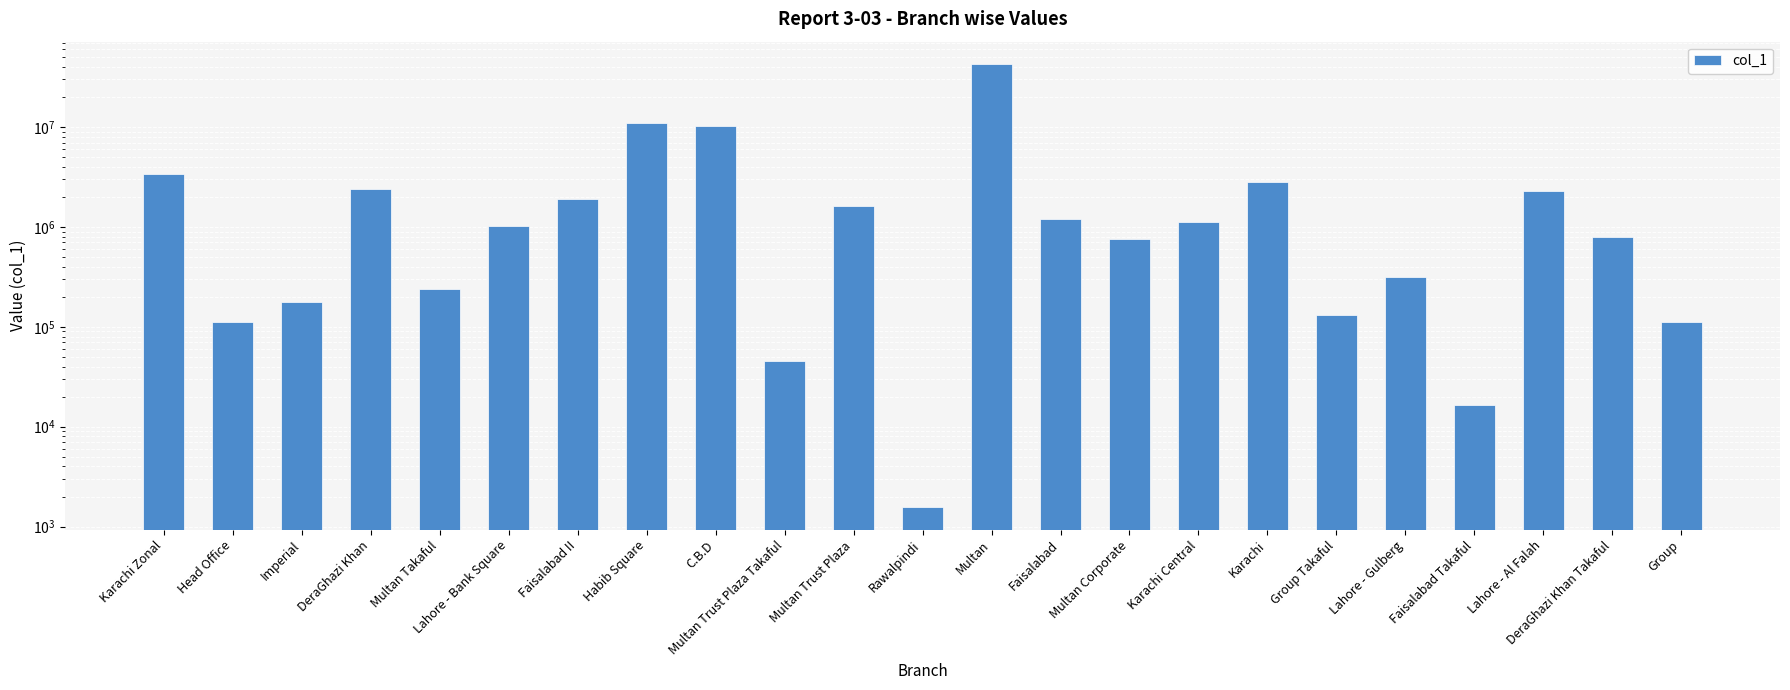

What position from the right is Lahore - Al Falah?

3